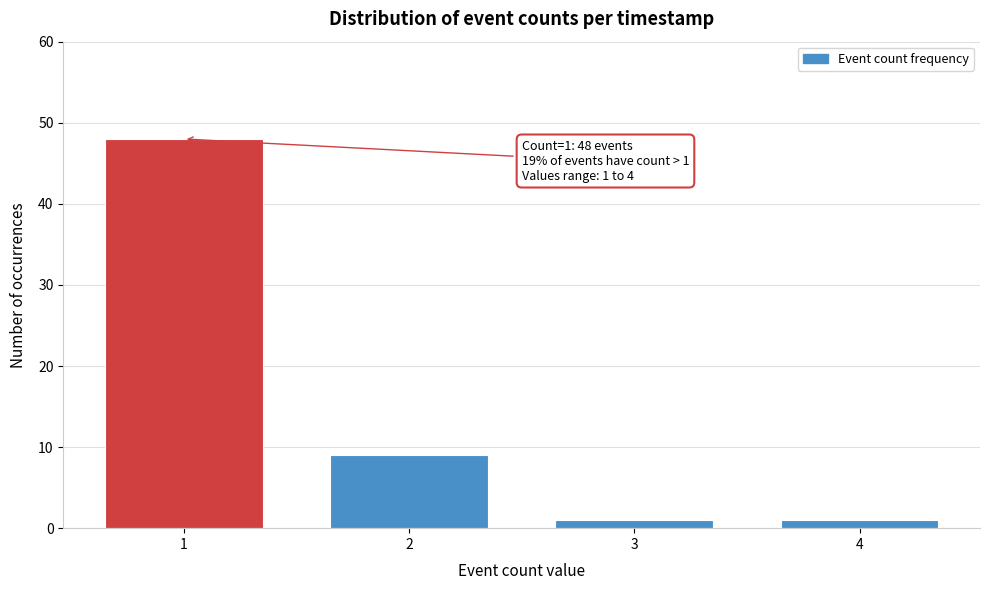

Reading left to right, extract all data points from this chart.

1=48	2=9	3=1	4=1